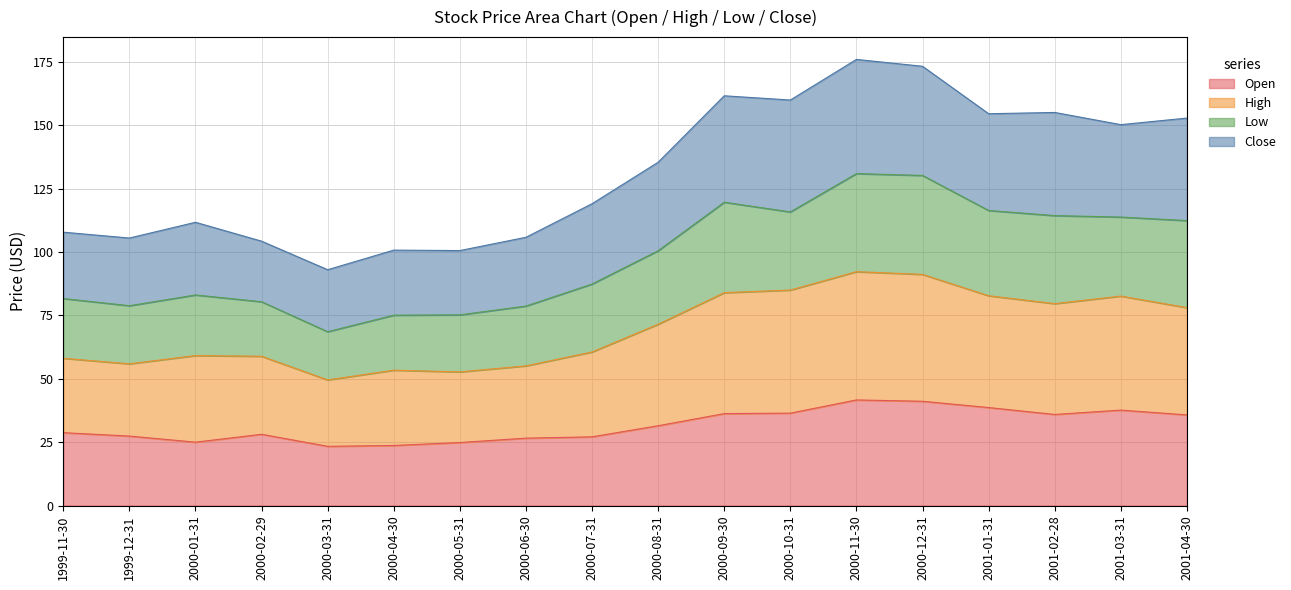

True or false: Open has a value of 36.3 at 2000-09-30.

True